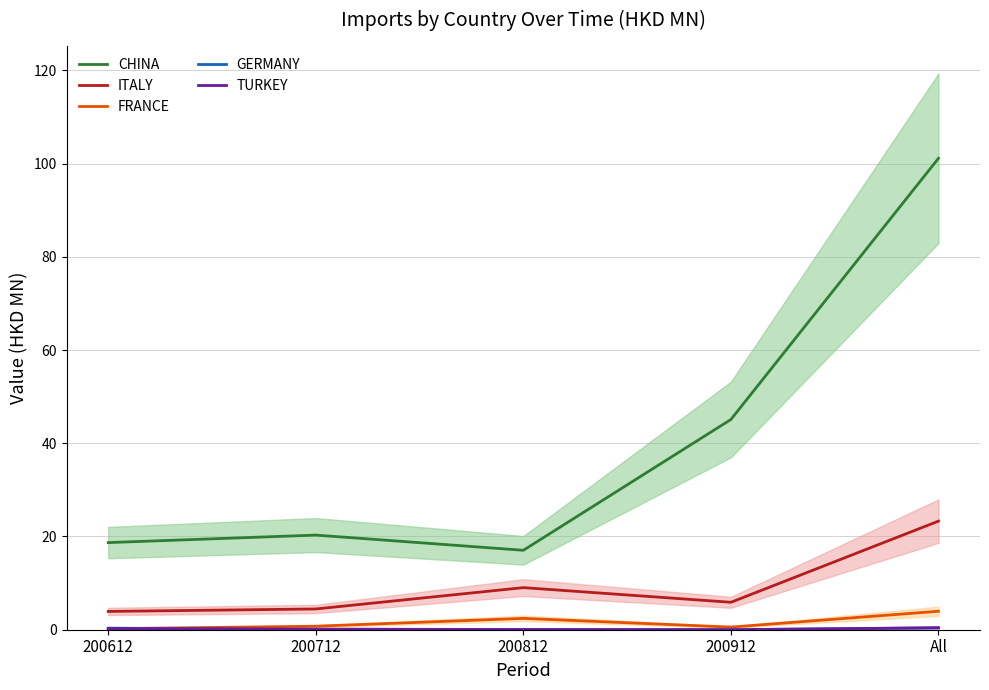

Is the value of FRANCE at 200912 greater than the value of GERMANY at 200912?

Yes